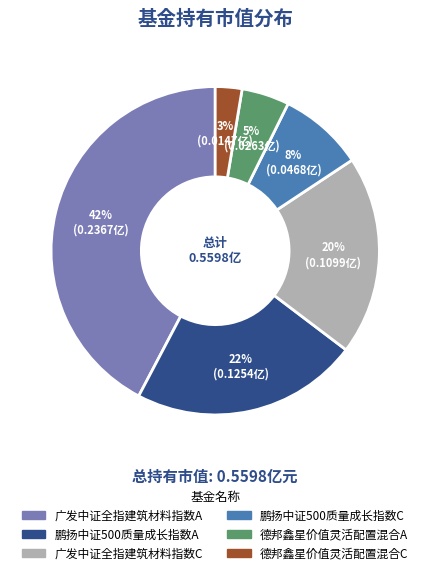

What percentage is the 德邦鑫星价值灵活配置混合A slice, to the nearest percent?

5%